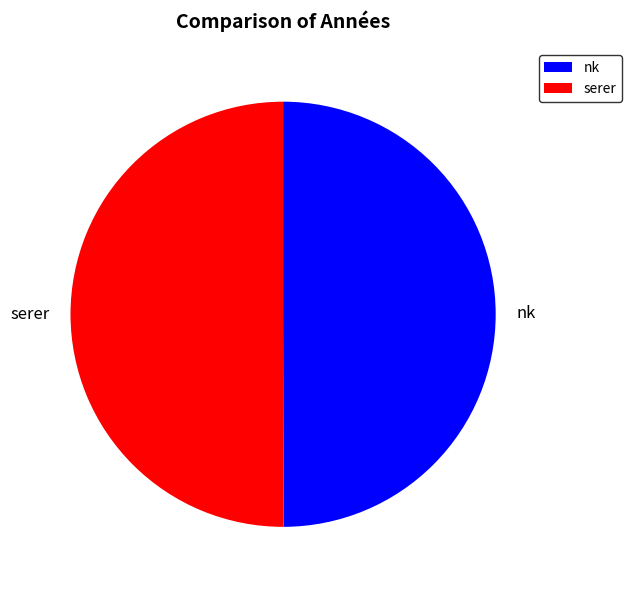

Is the sum of nk and serer greater than half?

Yes